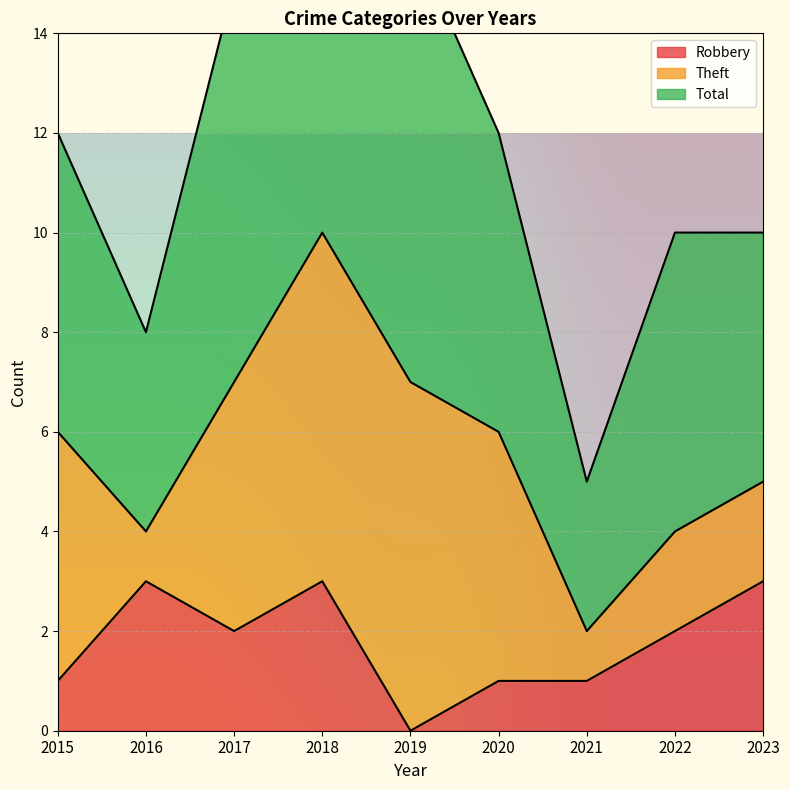

Reading left to right, extract all data points from this chart.

Robbery: 2015=1	2016=3	2017=2	2018=3	2019=0	2020=1	2021=1	2022=2	2023=3
Total: 2015=12	2016=8	2017=15	2018=20	2019=16	2020=12	2021=5	2022=10	2023=10